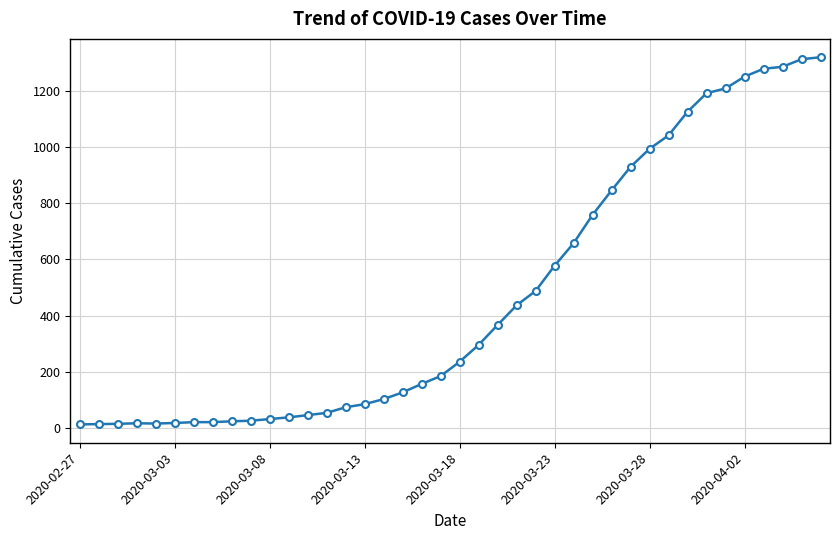

What is the sum of all values?

18693